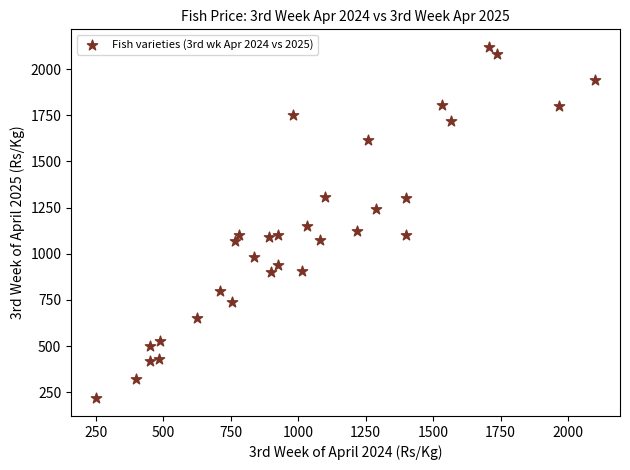

What is the range of X values (max minus min)?

1850.0